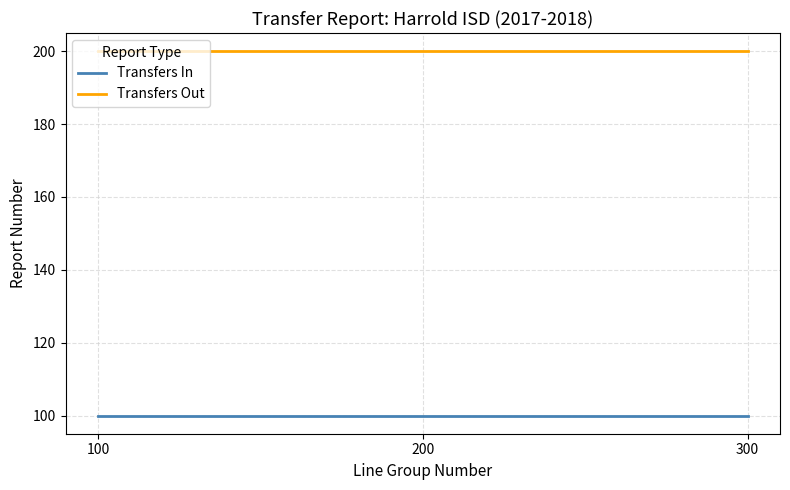

At how many categories does at least one series exceed 130?

3